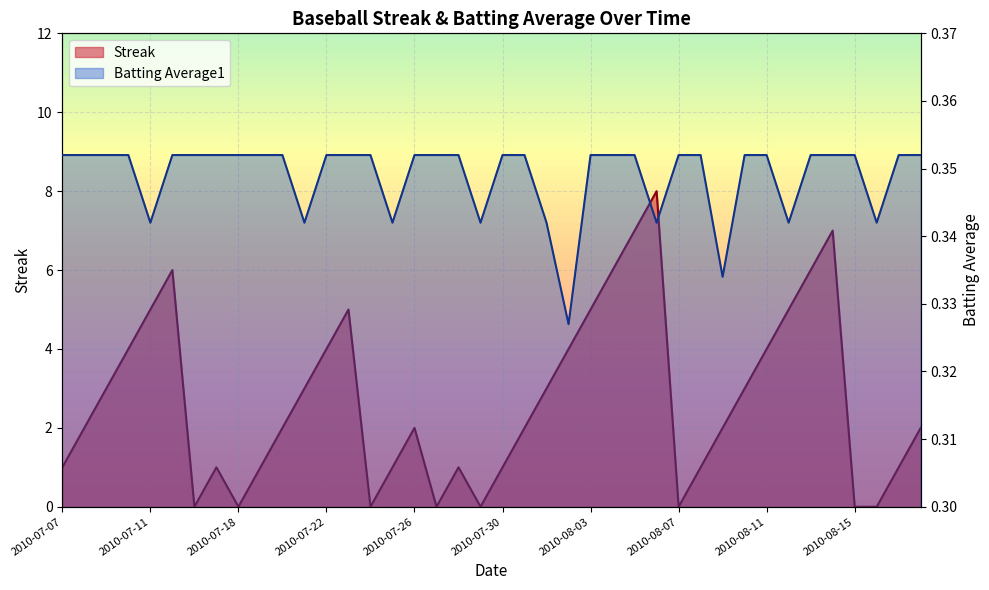

Reading left to right, transcribe all the data shown in this chart.

Streak: 1.0	2.0	3.0	4.0	5.0	6.0	0.0	1.0	0.0	1.0	2.0	3.0	4.0	5.0	0.0	1.0	2.0	0.0	1.0	0.0	1.0	2.0	3.0	4.0	5.0	6.0	7.0	8.0	0.0	1.0	2.0	3.0	4.0	5.0	6.0	7.0	0.0	0.0	1.0	2.0
Batting Average1: 0.4	0.4	0.4	0.4	0.3	0.4	0.4	0.4	0.4	0.4	0.4	0.3	0.4	0.4	0.4	0.3	0.4	0.4	0.4	0.3	0.4	0.4	0.3	0.3	0.4	0.4	0.4	0.3	0.4	0.4	0.3	0.4	0.4	0.3	0.4	0.4	0.4	0.3	0.4	0.4